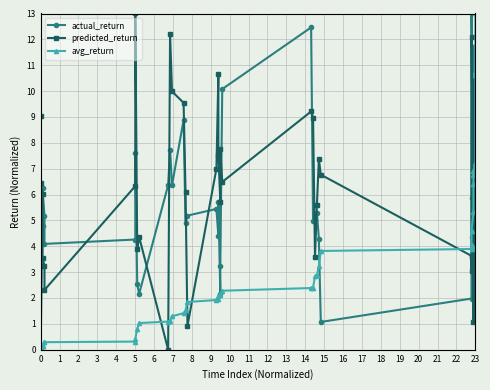

At which category does the chart reach its minimum across all series?

1